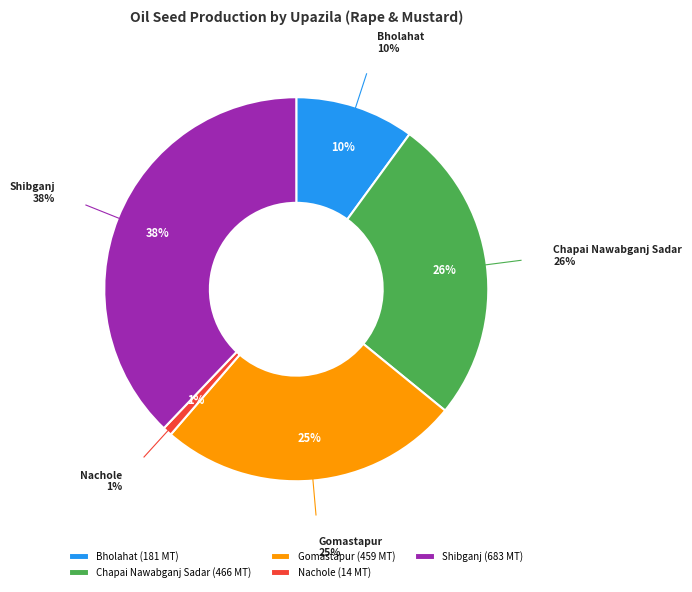

Does any single category account for the majority?

No